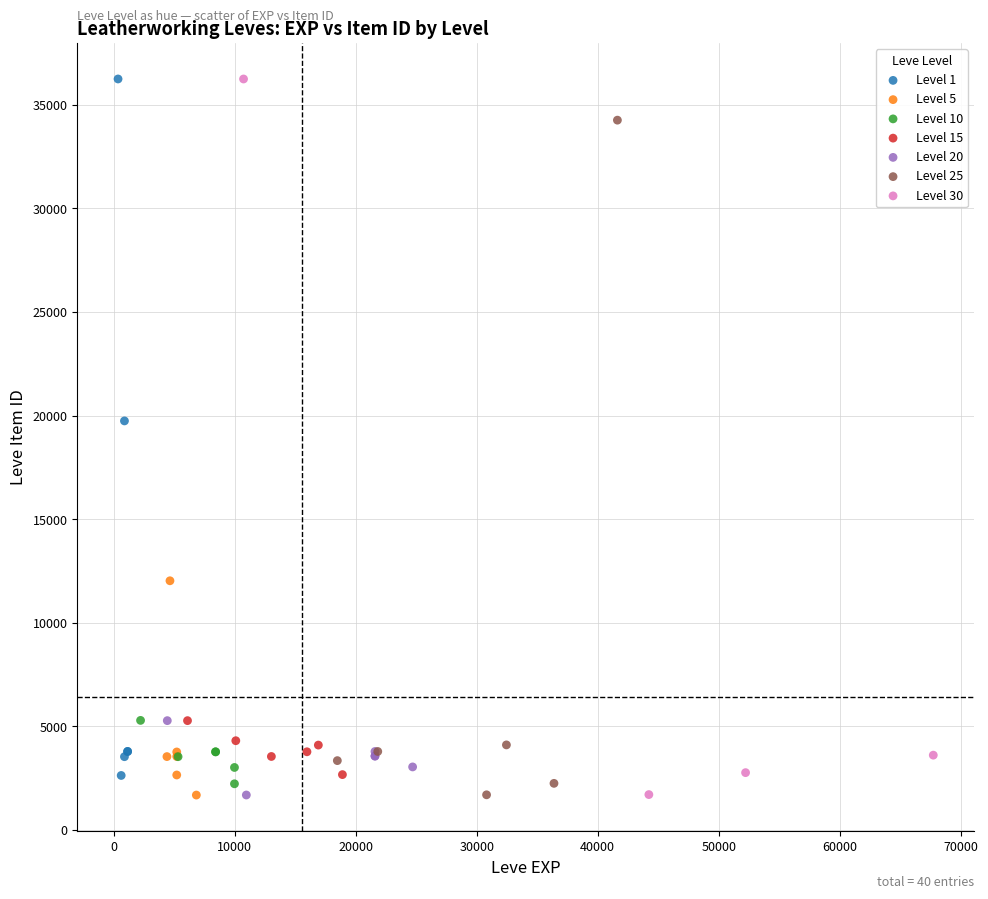

What are all the series names shown in the legend?

Level 1, Level 5, Level 10, Level 15, Level 20, Level 25, Level 30